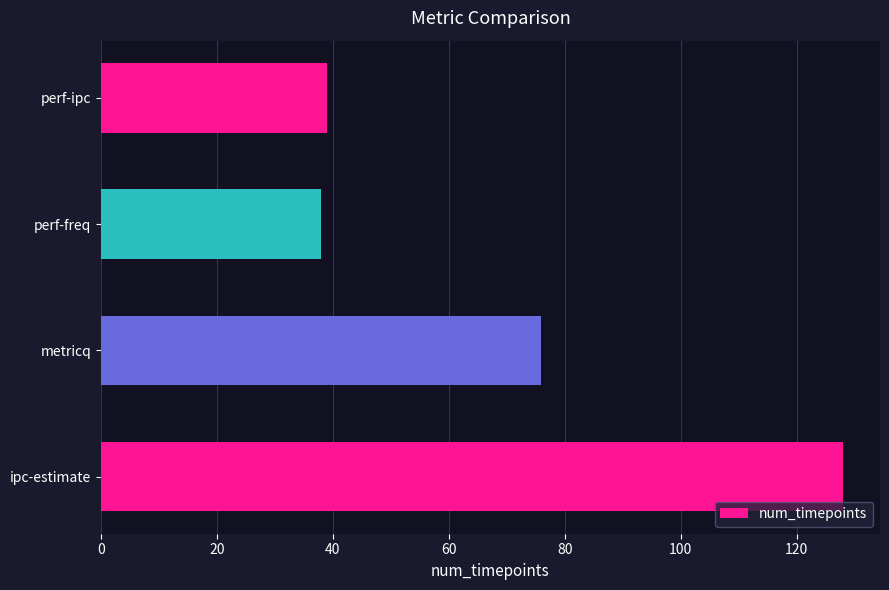

Reading bottom to top, extract all data points from this chart.

128	76	38	39